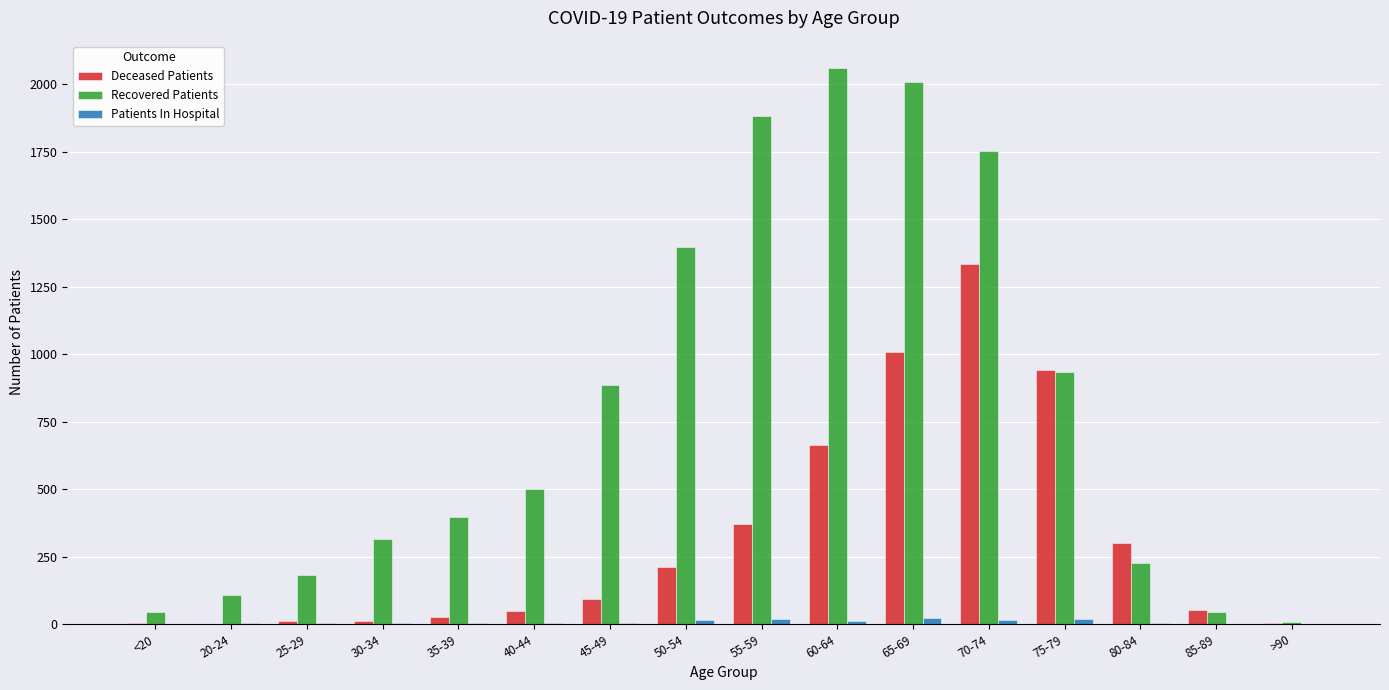

What is the spread (max minus min) of values at 60-64?

2047